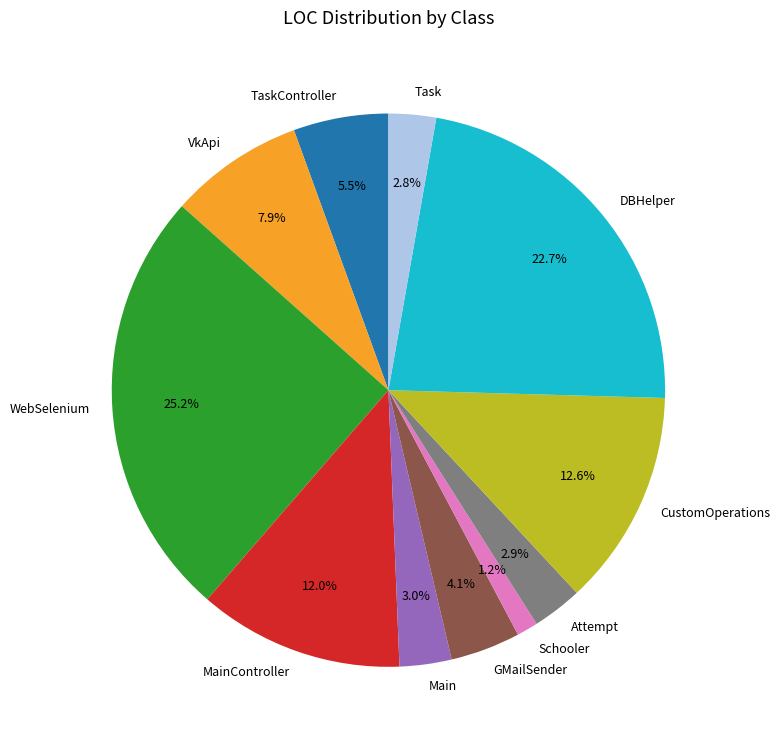

Which slice is the smallest?

Schooler